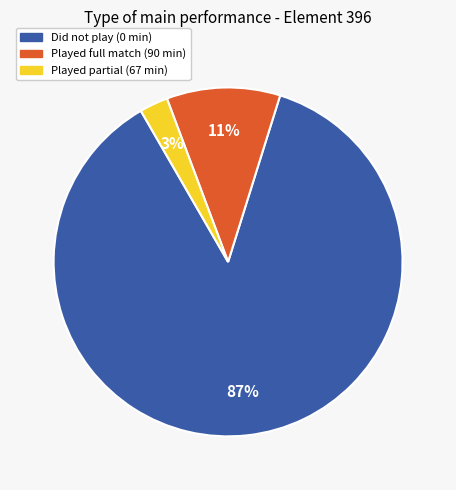

Is it true that Played full match (90 min) is 11% of the pie?

True